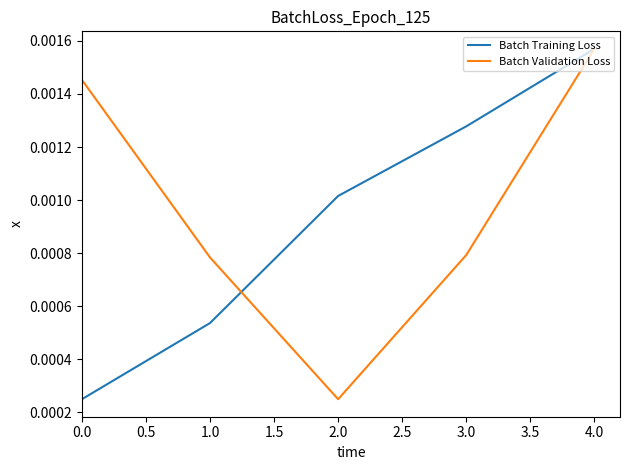

What position from the right is 2.0?

3